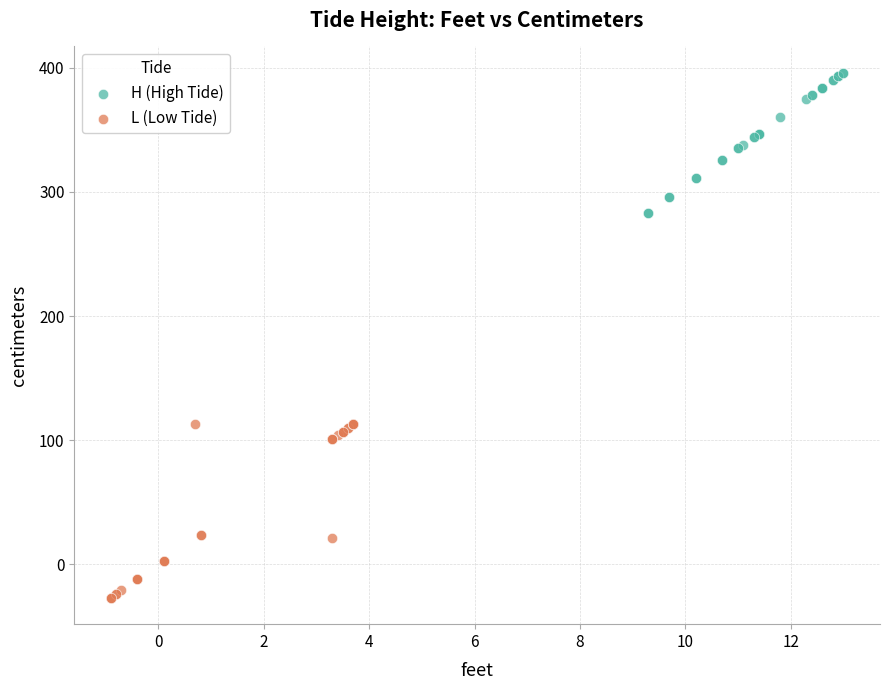

Which series has the largest Y range (max minus min)?

L (Low Tide)